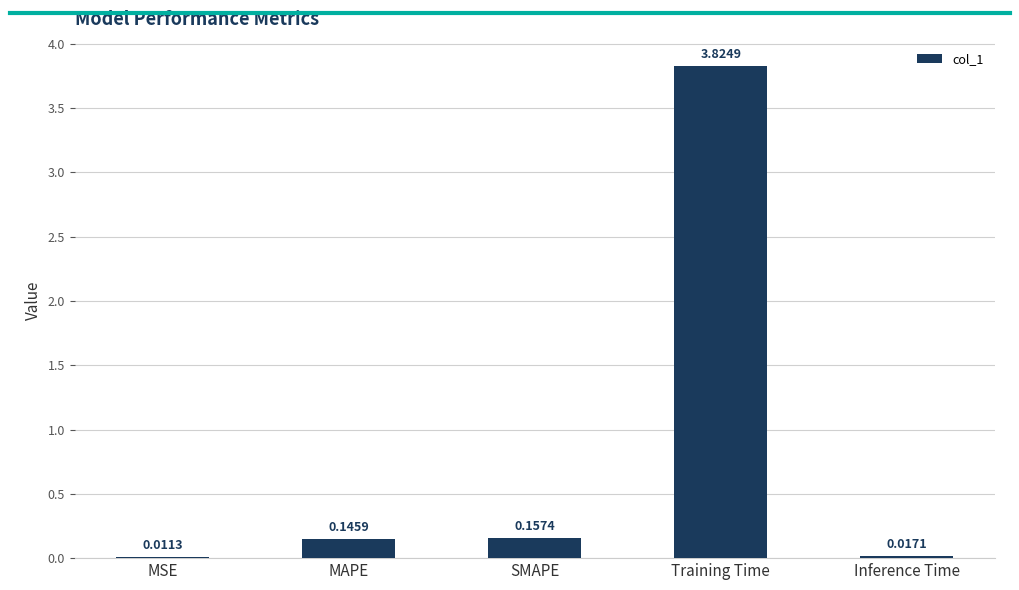

Where is the data nearest to the value 1?

SMAPE